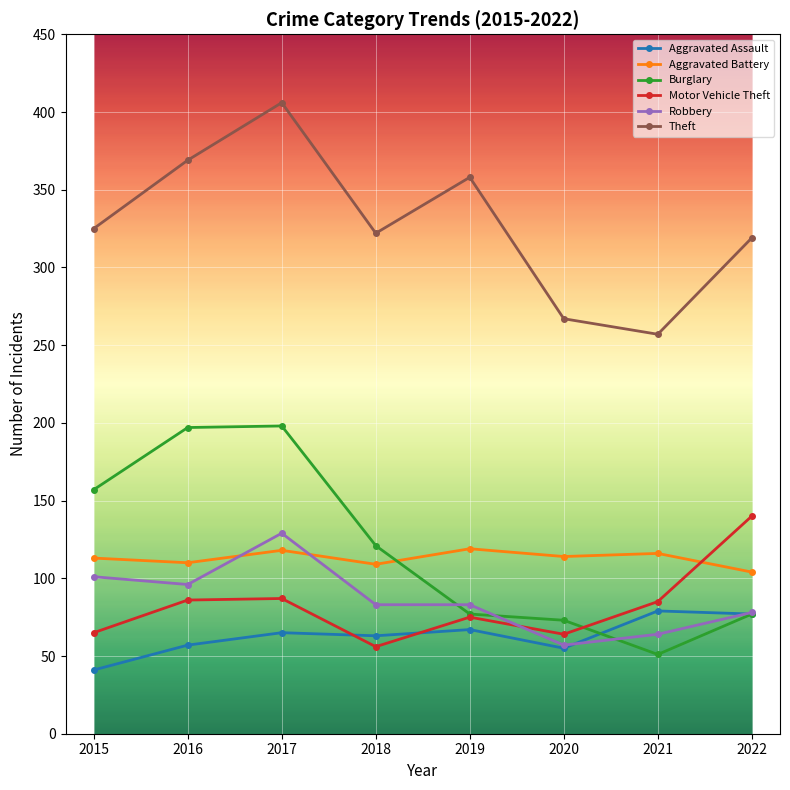

What is the minimum value shown in the chart?

41